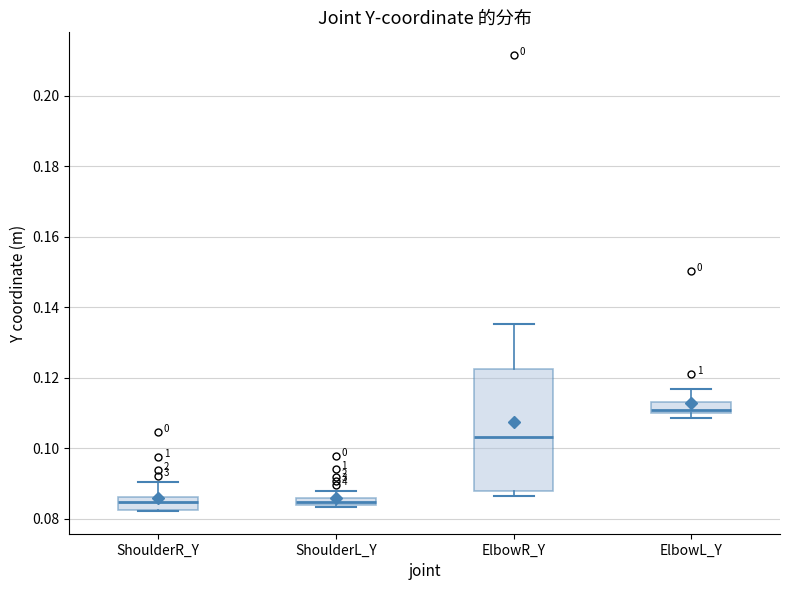

Which box's median line is the highest?

ElbowL_Y